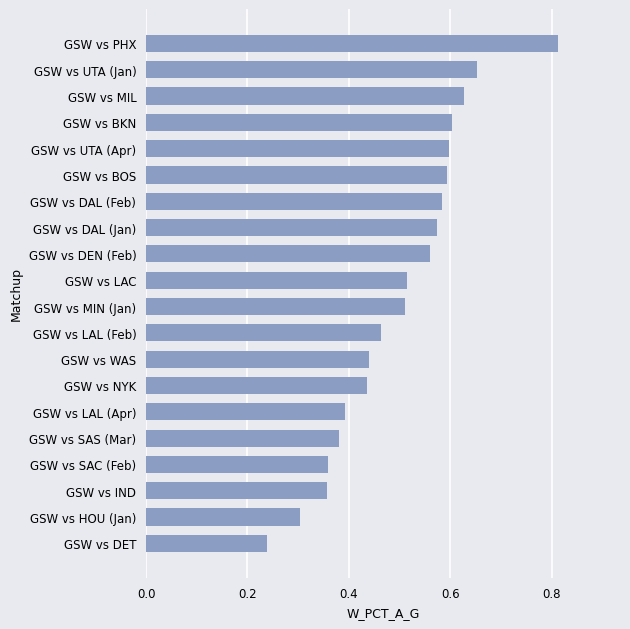

Which label corresponds to the largest value in the chart?

GSW vs PHX